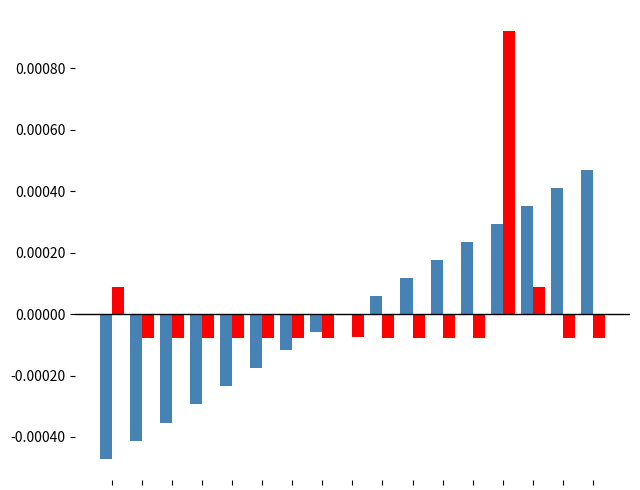

How many groups of bars are there?

17